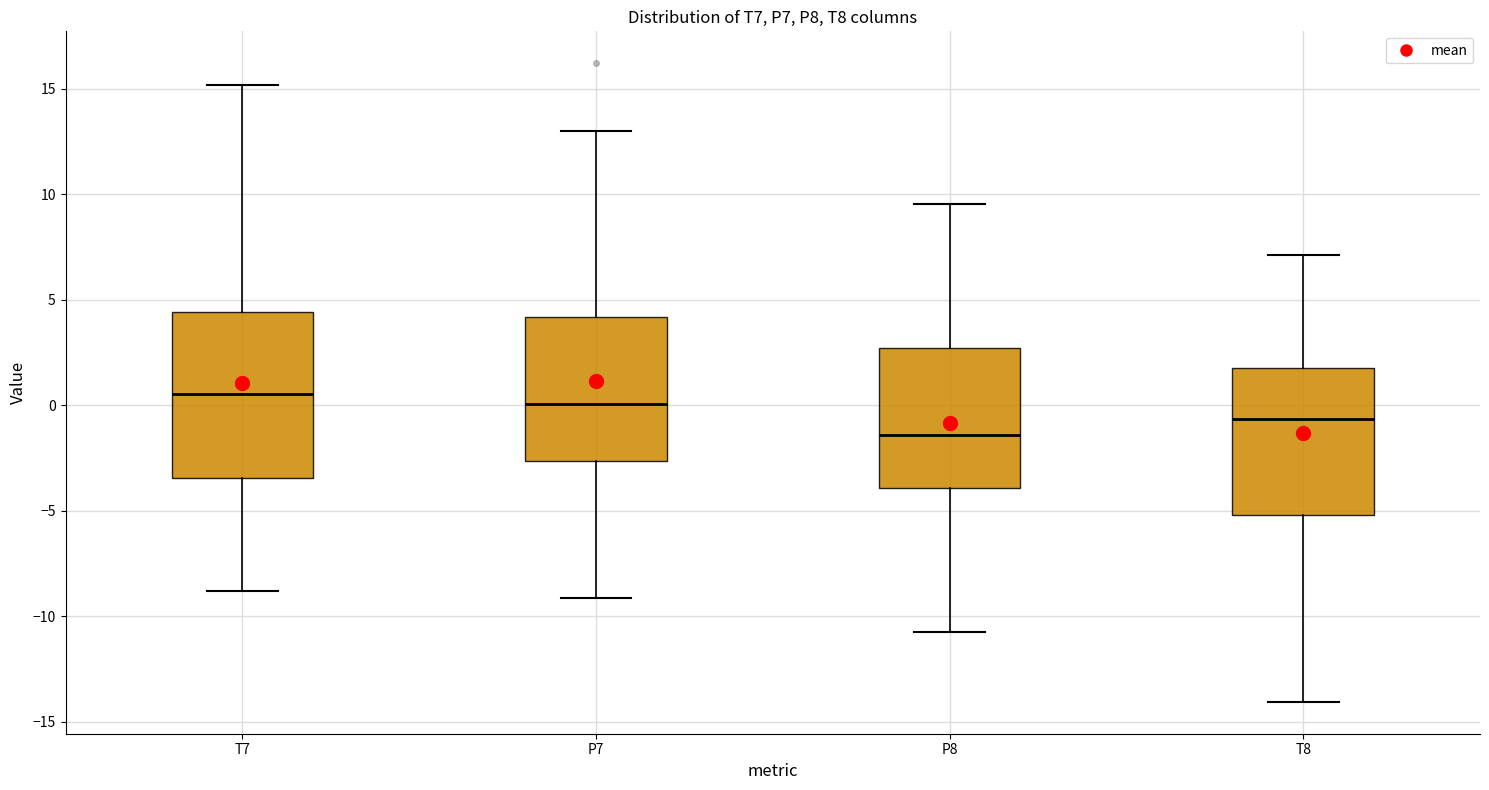

Reading left to right, transcribe this box plot: for each box, give where its median line is, the range the box spans, and where its two whiskers end, as read against the y-axis. The values are not printed on the chart, so give them approximately, as read against the axis.

T7: median 0.5, box -3.5 to 4.5, whiskers -9.0 to 15.0
P7: median 0.0, box -2.5 to 4.0, whiskers -9.0 to 13.0
P8: median -1.5, box -4.0 to 2.5, whiskers -11.0 to 9.5
T8: median -0.5, box -5.0 to 1.5, whiskers -14.0 to 7.0